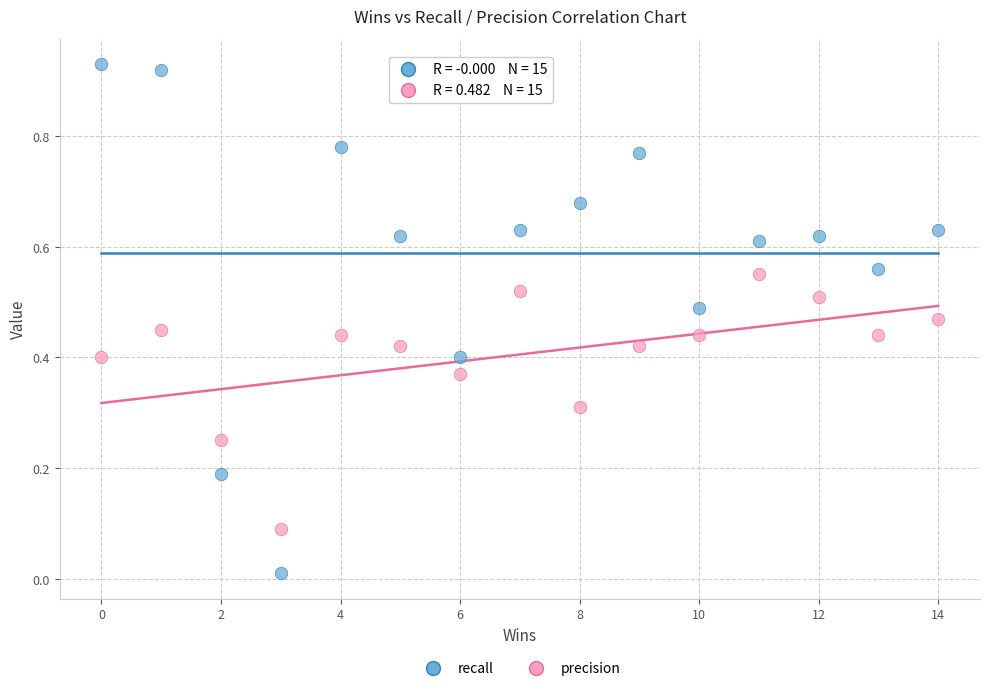

Which series contains the highest Y value?

recall